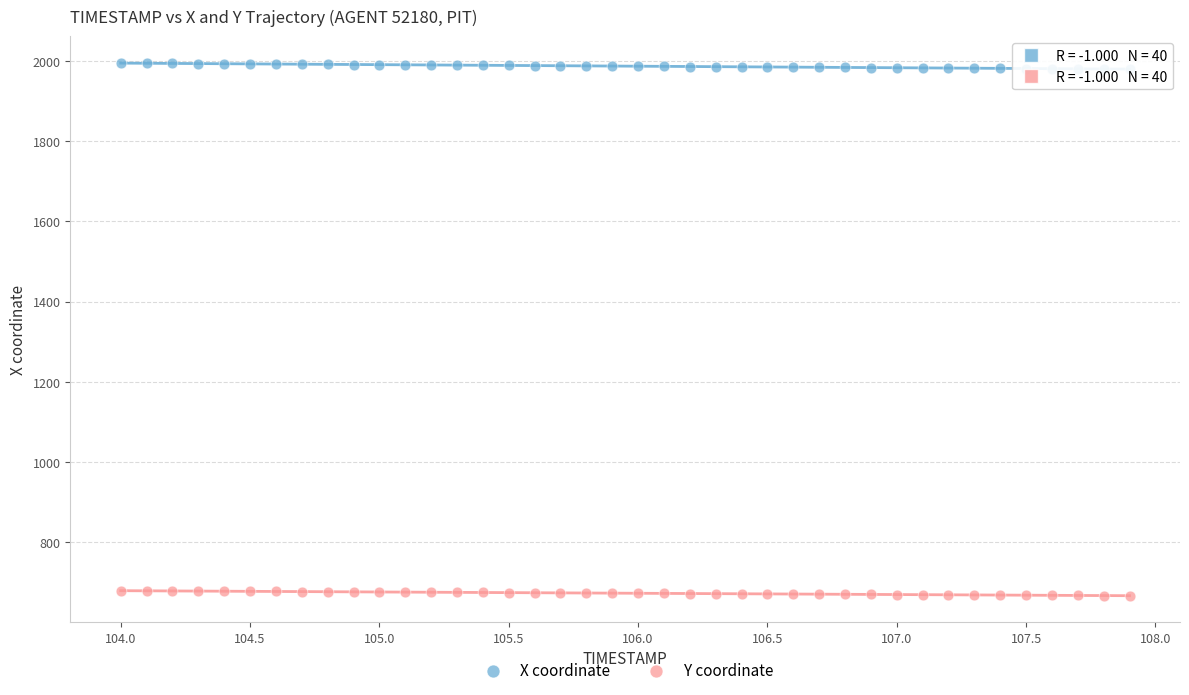

Across all data points, what is the range of Y values (max minus min)?

1327.8